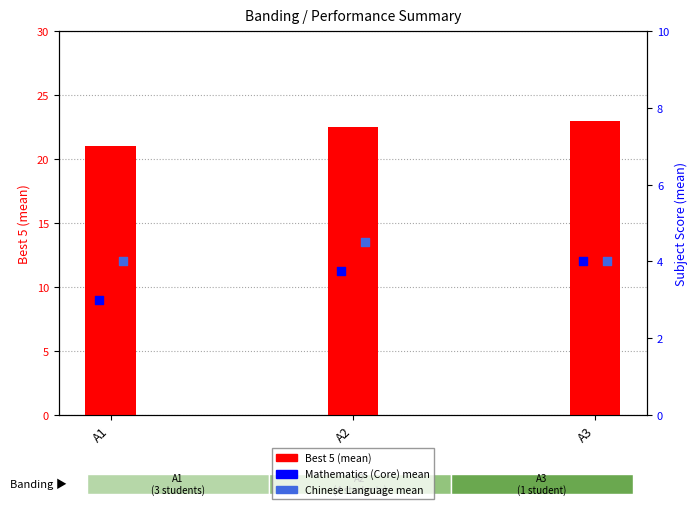

At which category is the sum across all series the highest?

A3